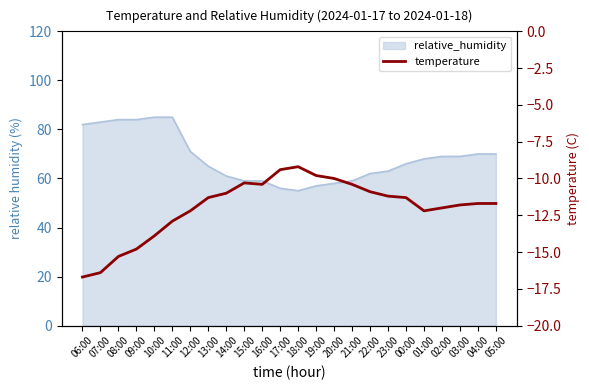

Reading right to left, list all the values displayed in this chart.

-11.7	-11.7	-11.8	-12.0	-12.2	-11.3	-11.2	-10.9	-10.4	-10.0	-9.8	-9.2	-9.4	-10.4	-10.3	-11.0	-11.3	-12.2	-12.9	-13.9	-14.8	-15.3	-16.4	-16.7